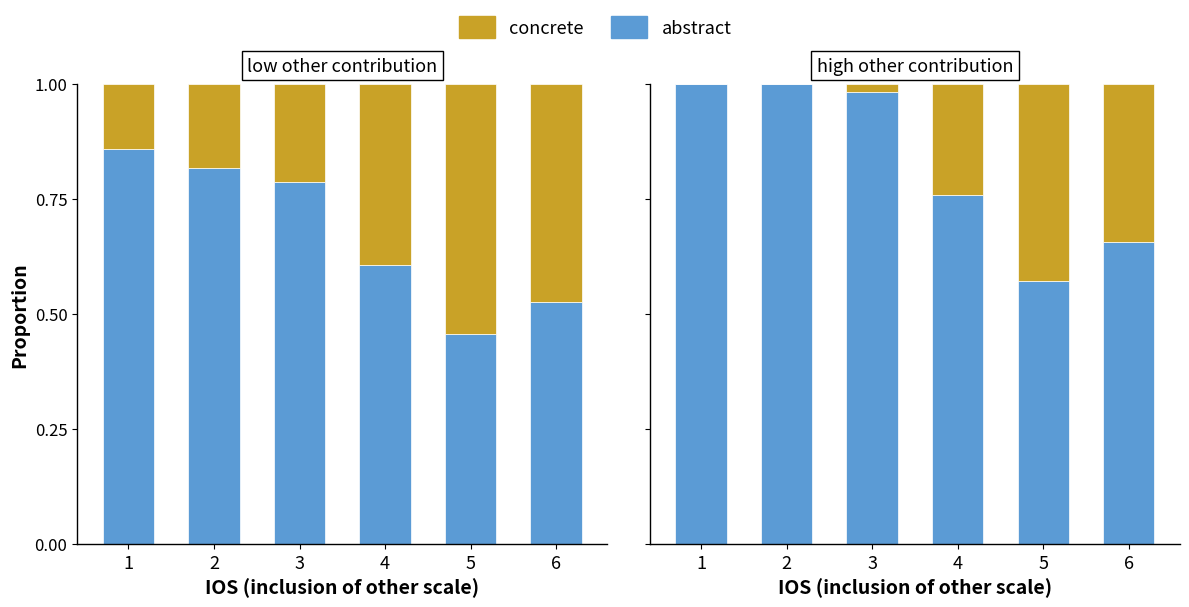

How many series are shown in this chart?

2